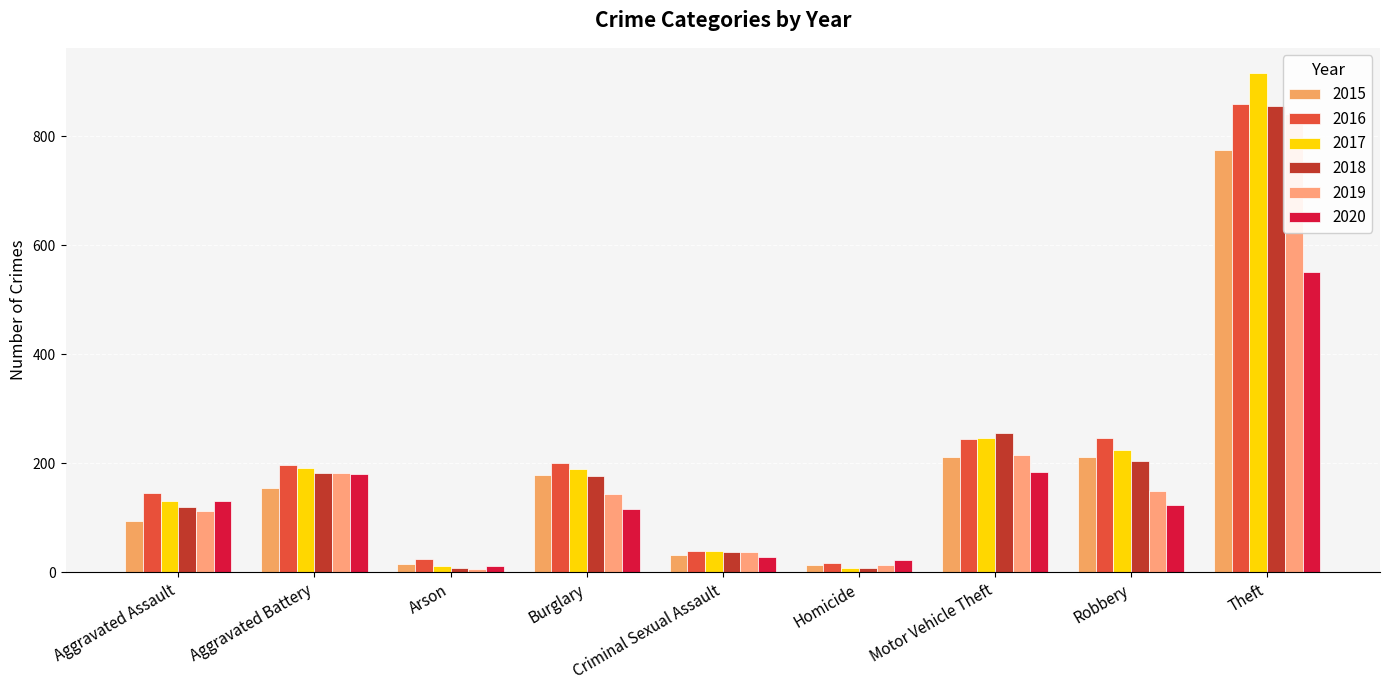

At which category is the sum across all series the highest?

Theft